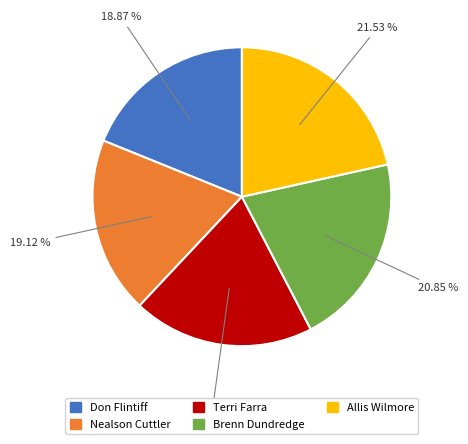

Is it true that Don Flintiff is 19% of the pie?

True